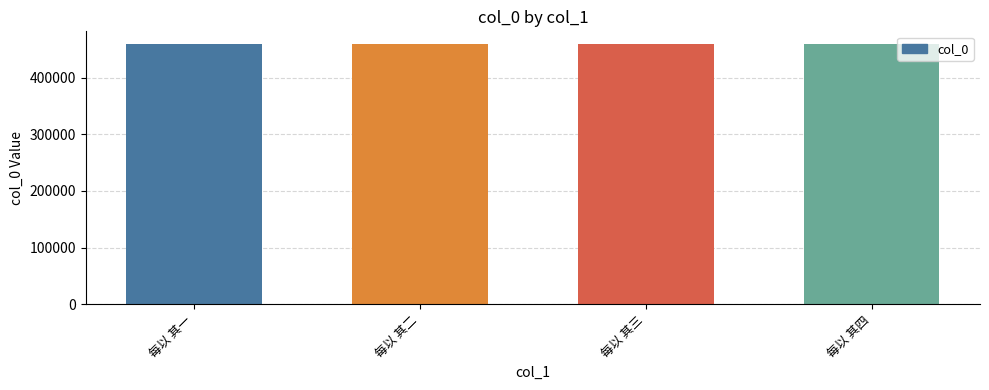

The value at 每以 其一 is 458732. True or false?

True